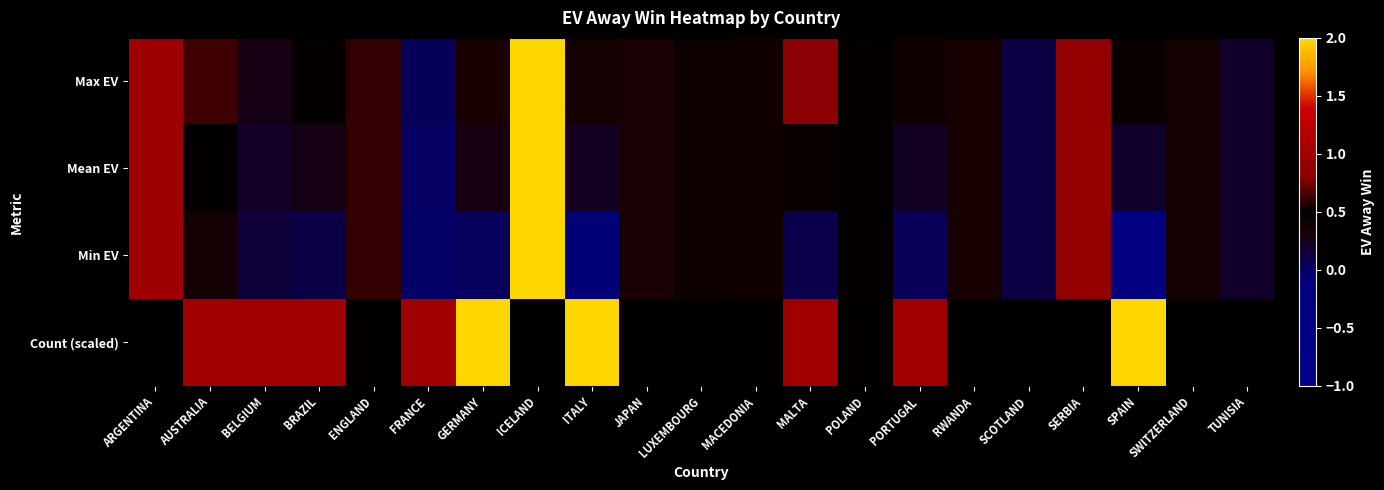

Which category has the lowest value across all series?

SPAIN